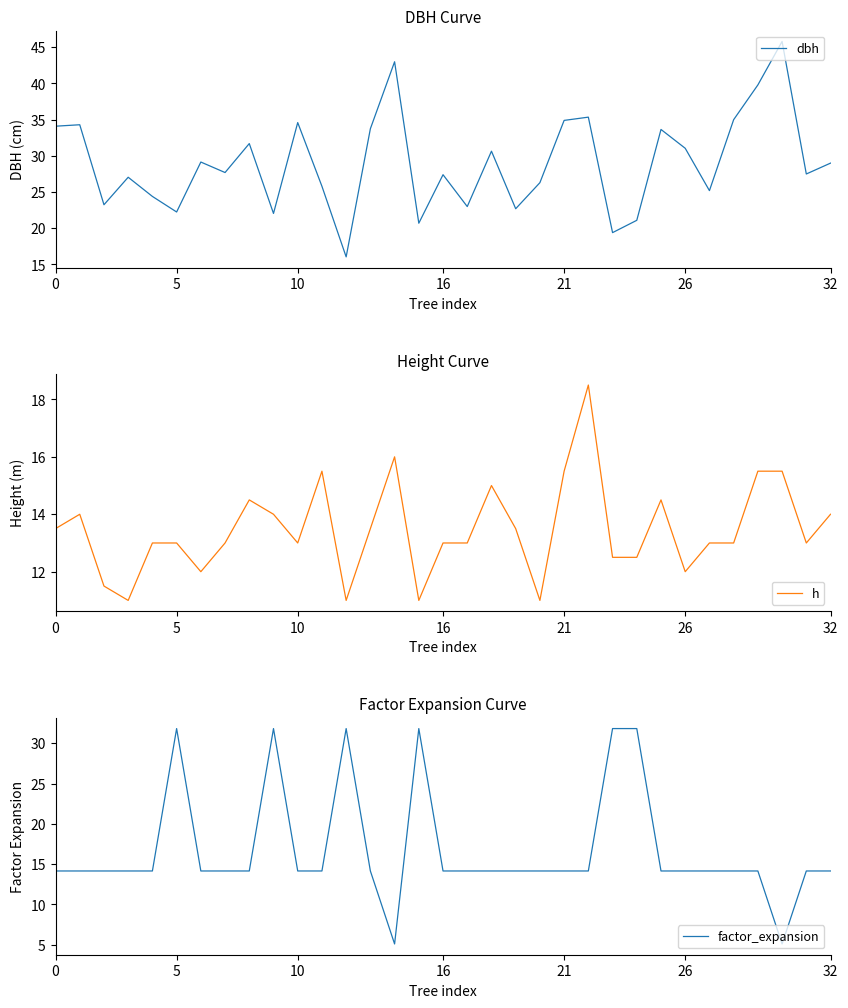

What is the highest value of the dbh series?

45.8